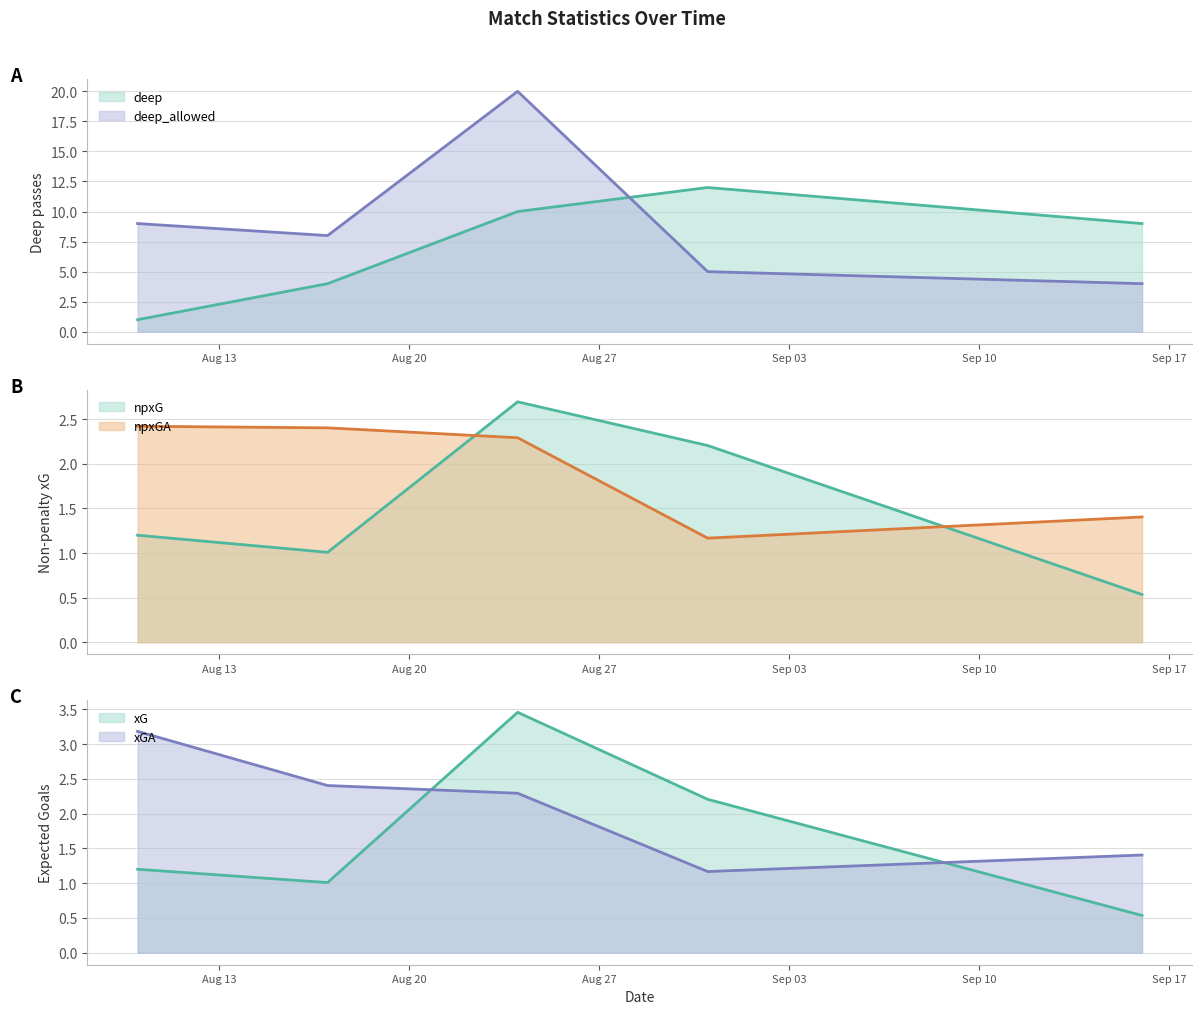

What is the label of the 1st point from the left?

2019-08-10